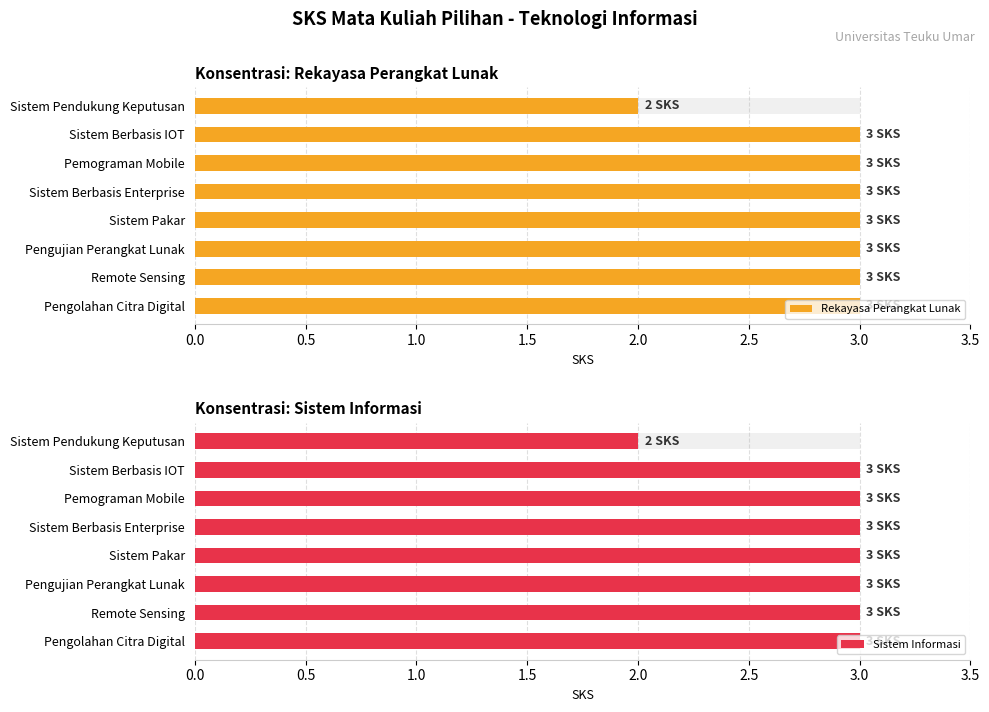

True or false: Sistem Informasi has a value of 3 at Sistem Pakar.

True